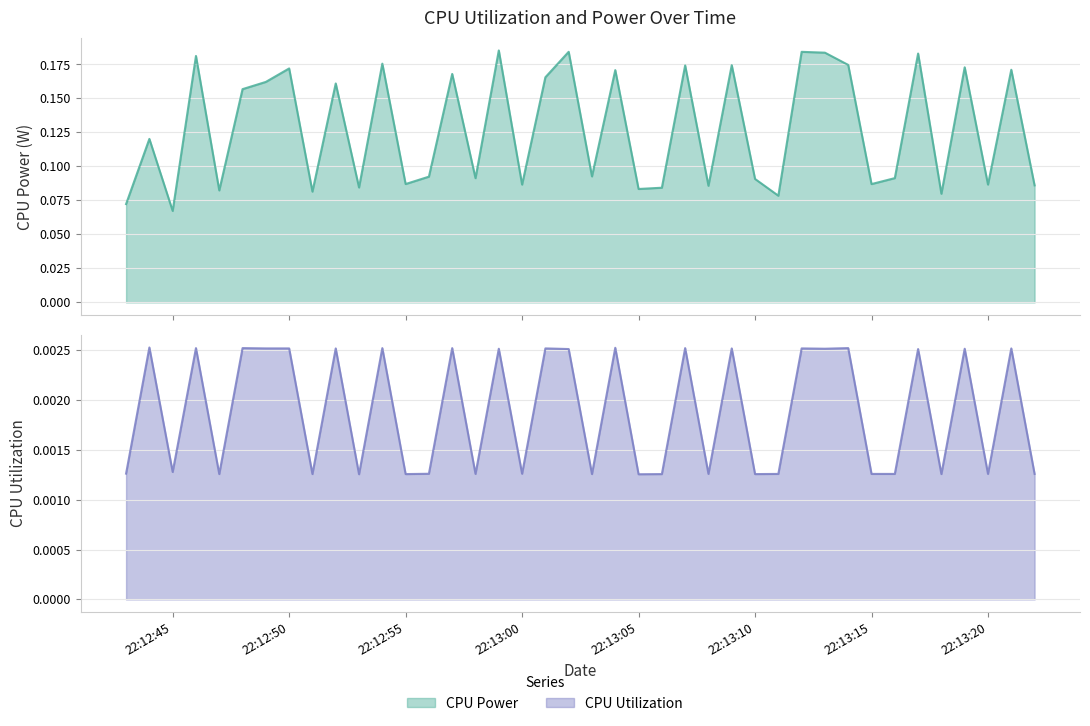

What is the approximate value of CPU Power at 2025-03-20 22:13:04?

0.2